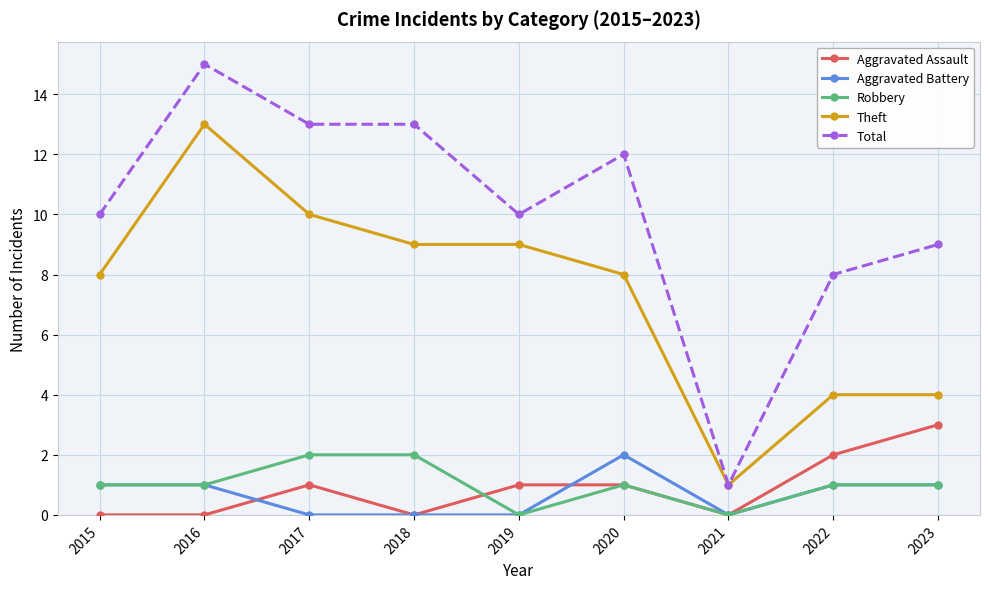

What is the value of the Aggravated Battery point at the 1st from the left?

1